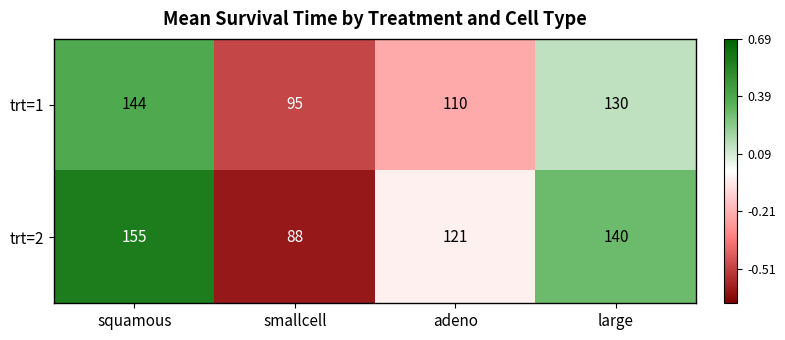

What is the minimum value shown in the chart?

88